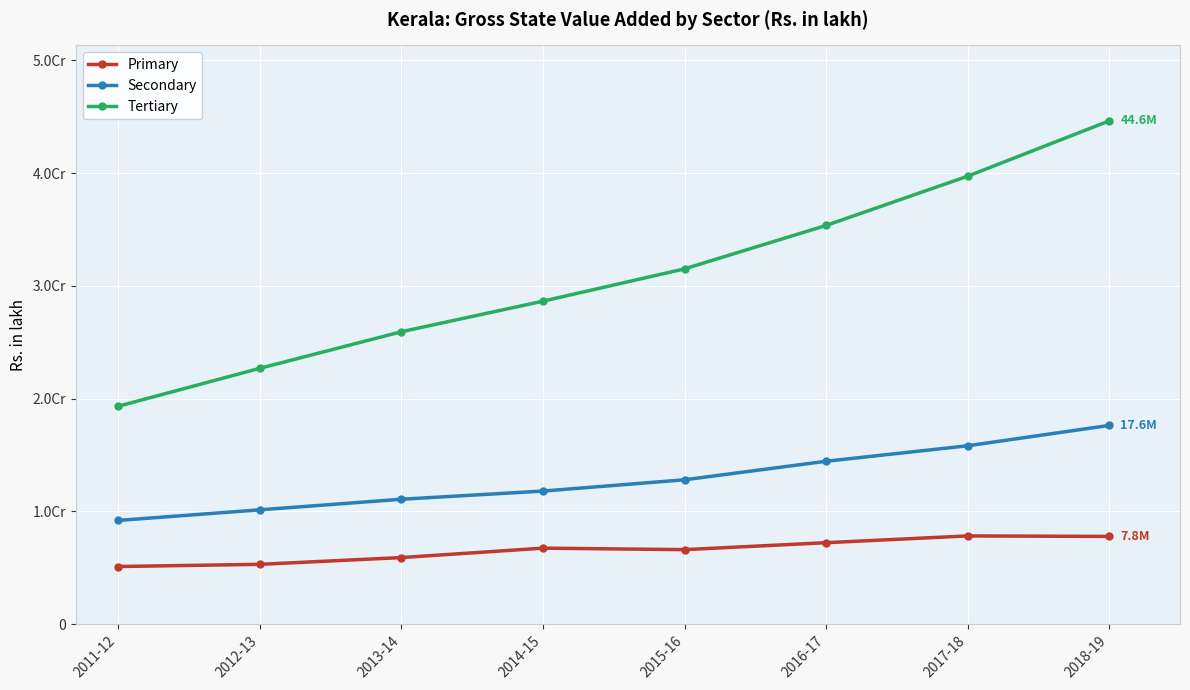

At how many categories does at least one series exceed 29639582?

4